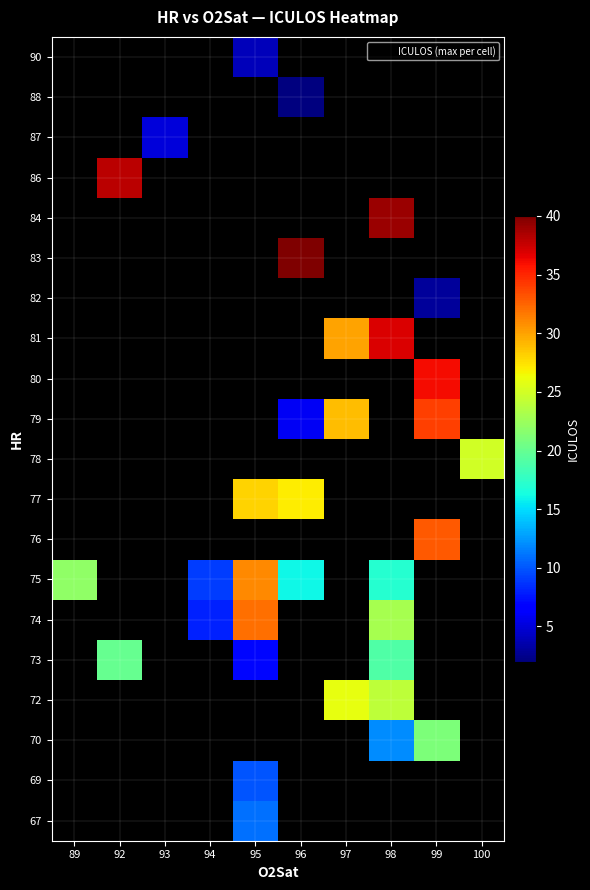

What is the maximum value shown in the chart?

40.0